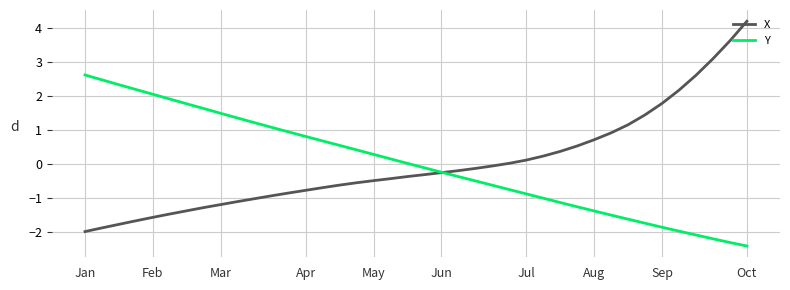

Which series has the largest range (max minus min)?

X